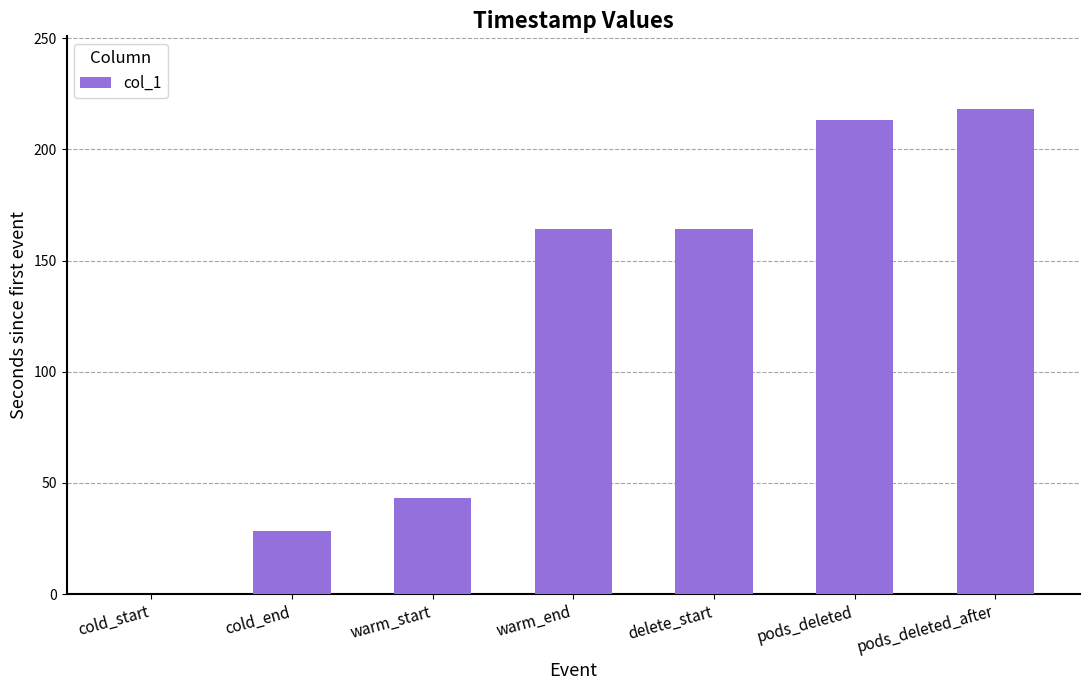

The value at pods_deleted is 213.1. True or false?

True